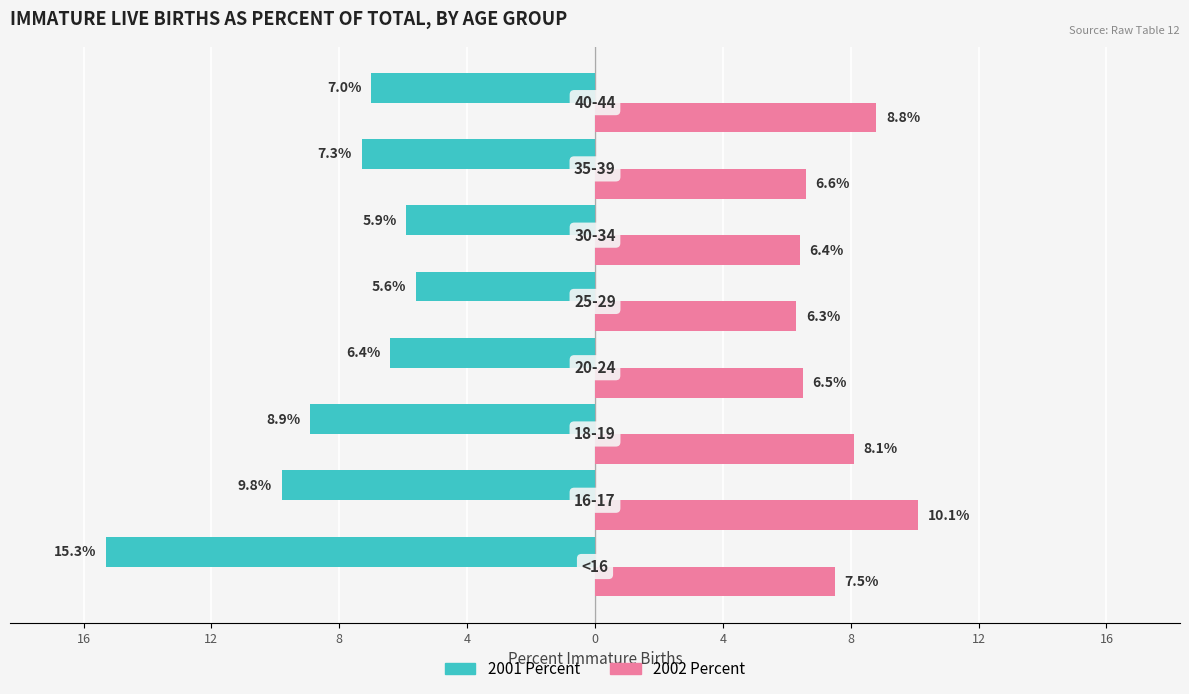

What are all the series names shown in the legend?

2001 Percent, 2002 Percent